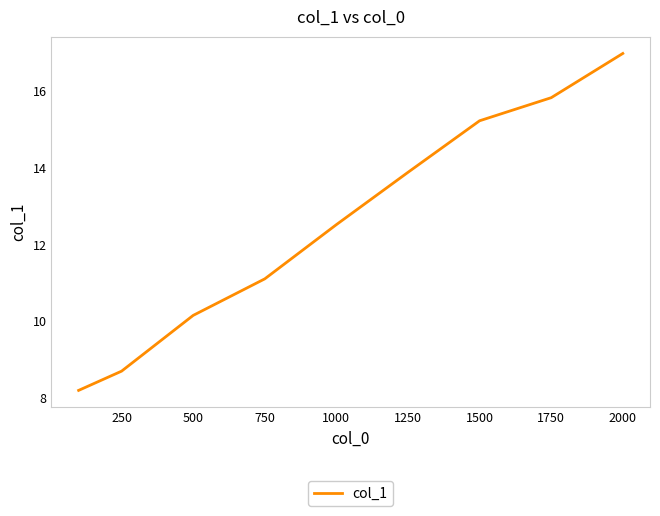

What is the smallest value displayed?

8.2